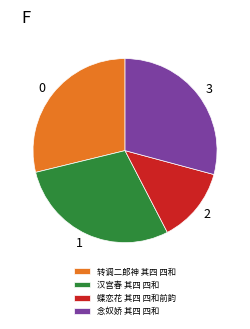

Is 念奴娇 其四 四和 the majority of the pie?

No